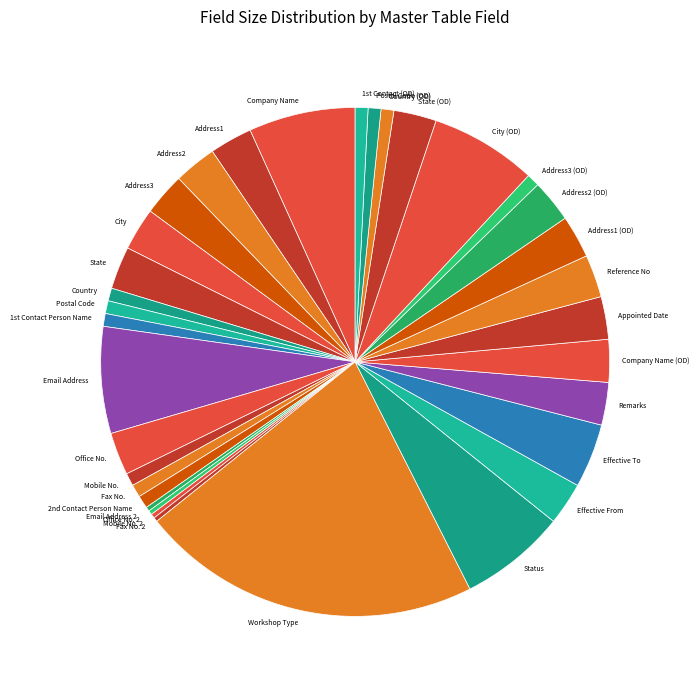

Is Postal Code (OD) the majority of the pie?

No